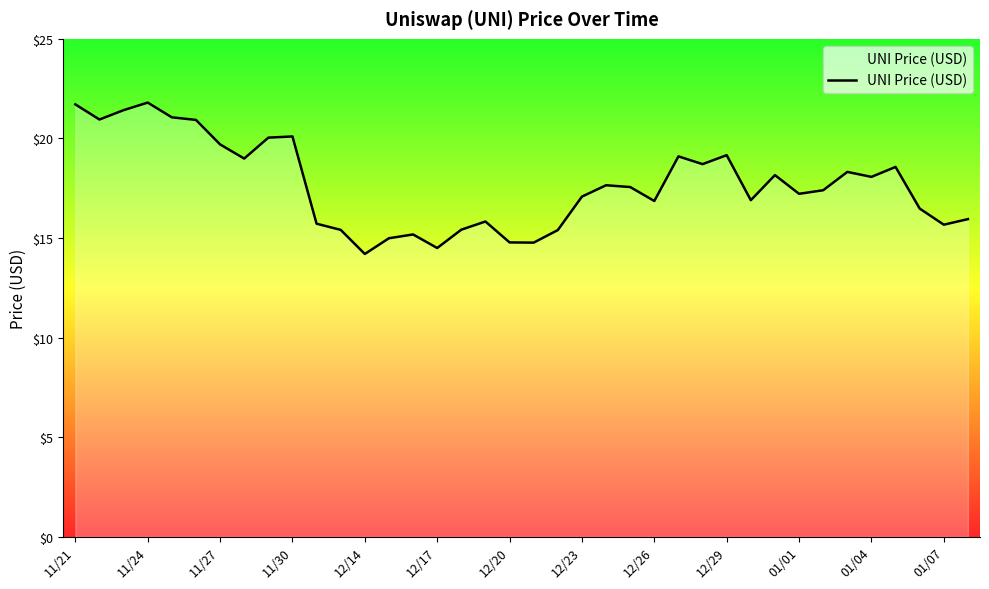

Reading left to right, extract all data points from this chart.

21.7	20.9	21.4	21.8	21.1	20.9	19.7	19.0	20.0	20.1	15.7	15.4	14.2	15.0	15.2	14.5	15.4	15.8	14.8	14.8	15.4	17.1	17.6	17.6	16.9	19.1	18.7	19.2	16.9	18.2	17.2	17.4	18.3	18.1	18.6	16.5	15.7	15.9